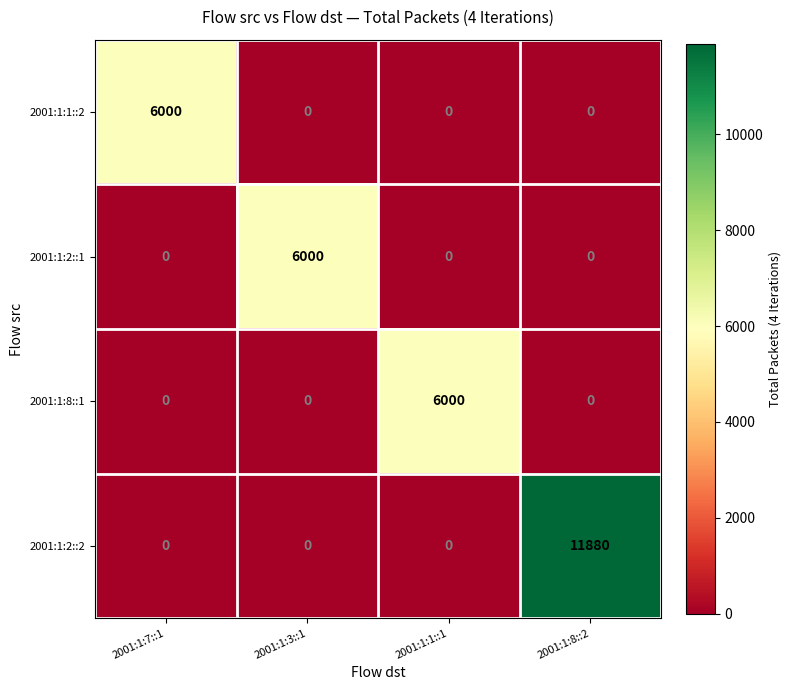

Which series changed the most between 2001:1:3::1 and 2001:1:8::2?

2001:1:2::2